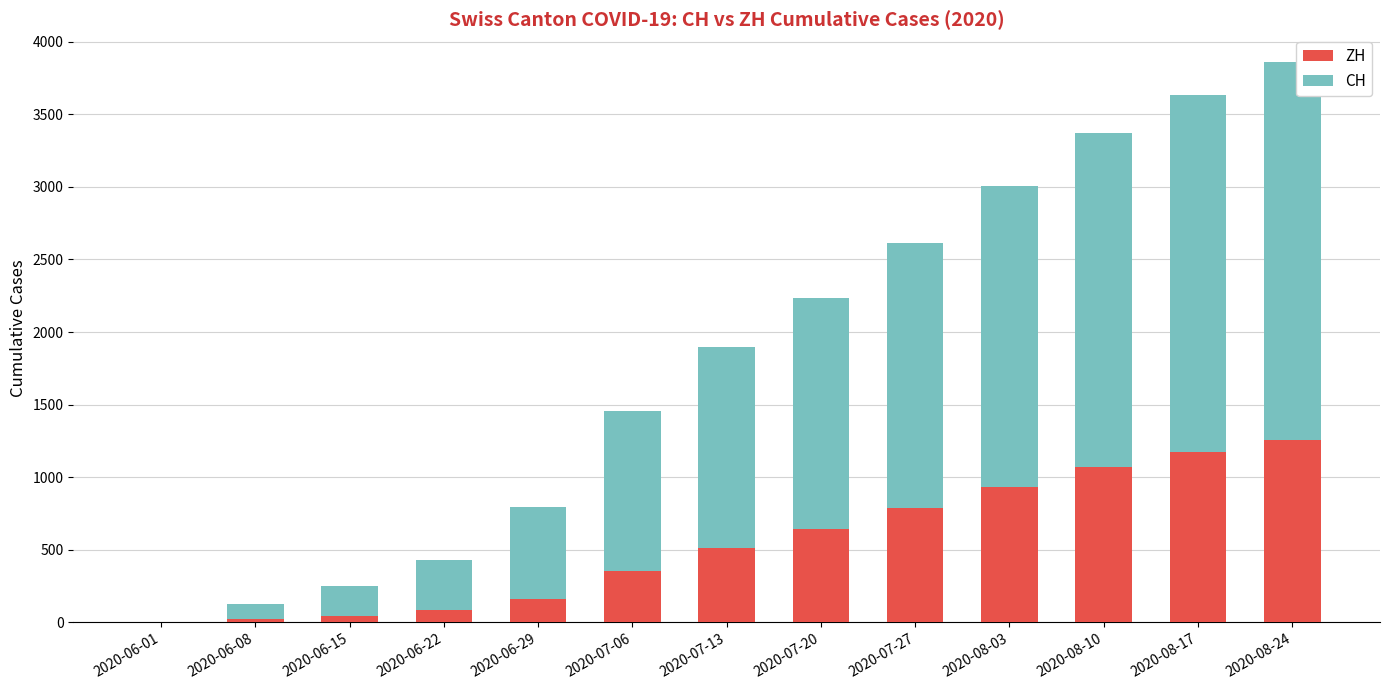

At which category is the sum across all series the highest?

2020-08-24